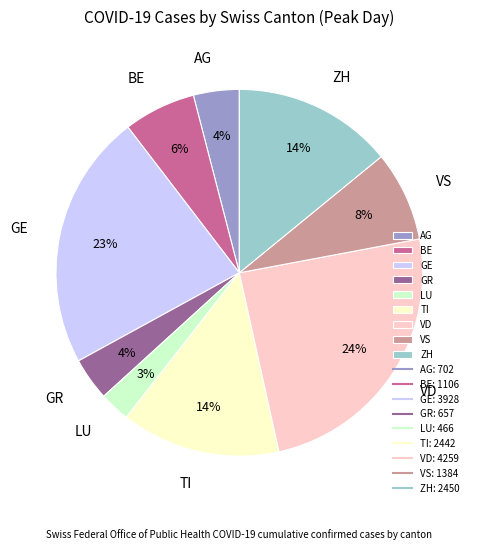

To the nearest percent, what is the combined percentage of GE and BE?

29%